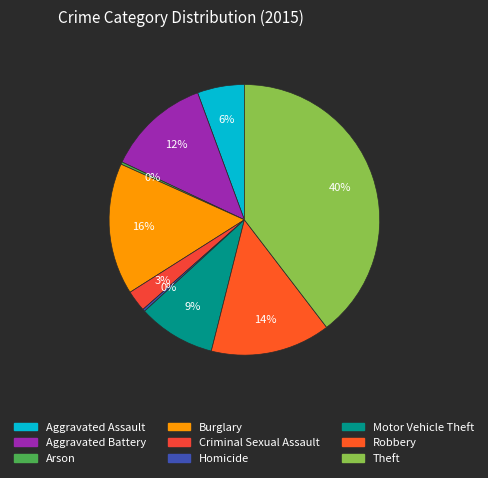

Which slice is the largest?

Theft